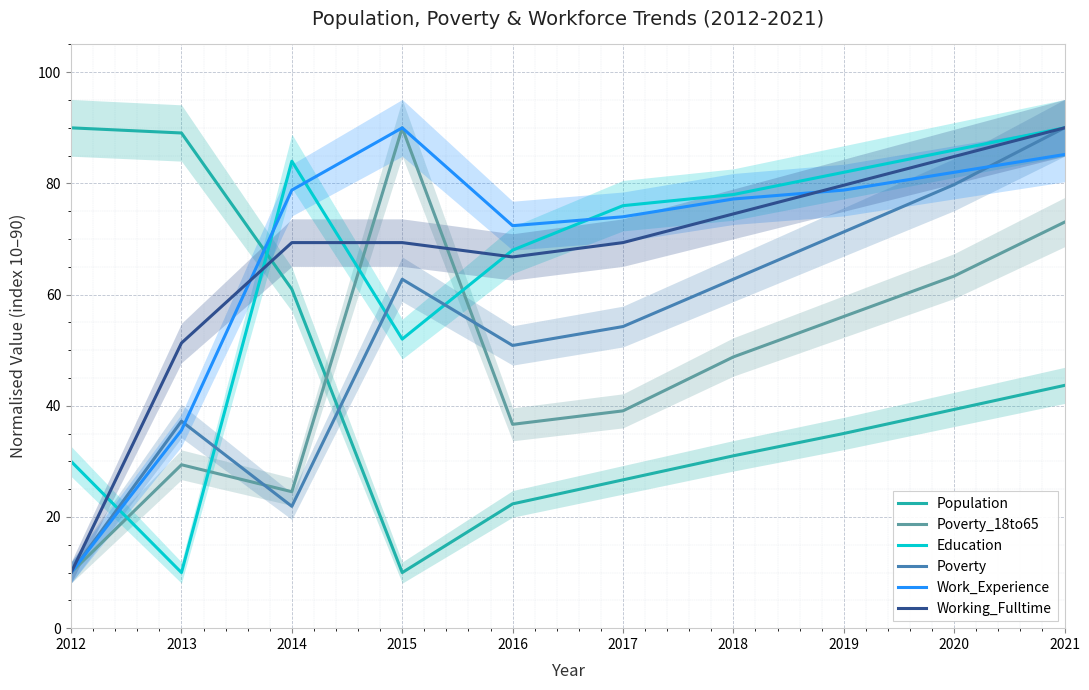

True or false: Working_Fulltime has more than 0 points higher than both neighbors.

False